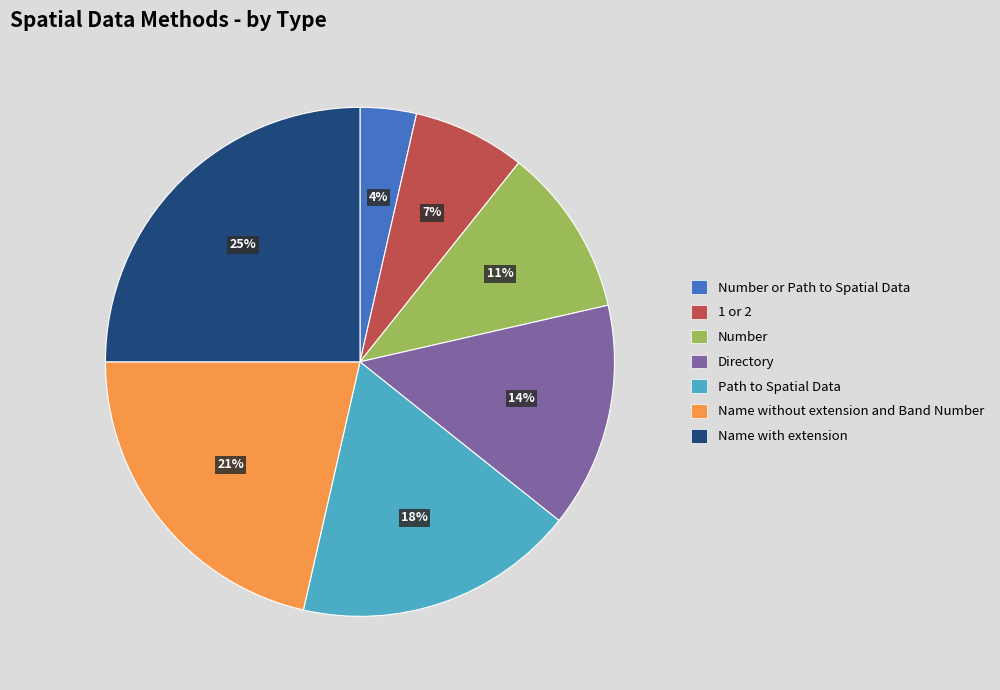

Is it true that 1 or 2 is 7% of the pie?

True